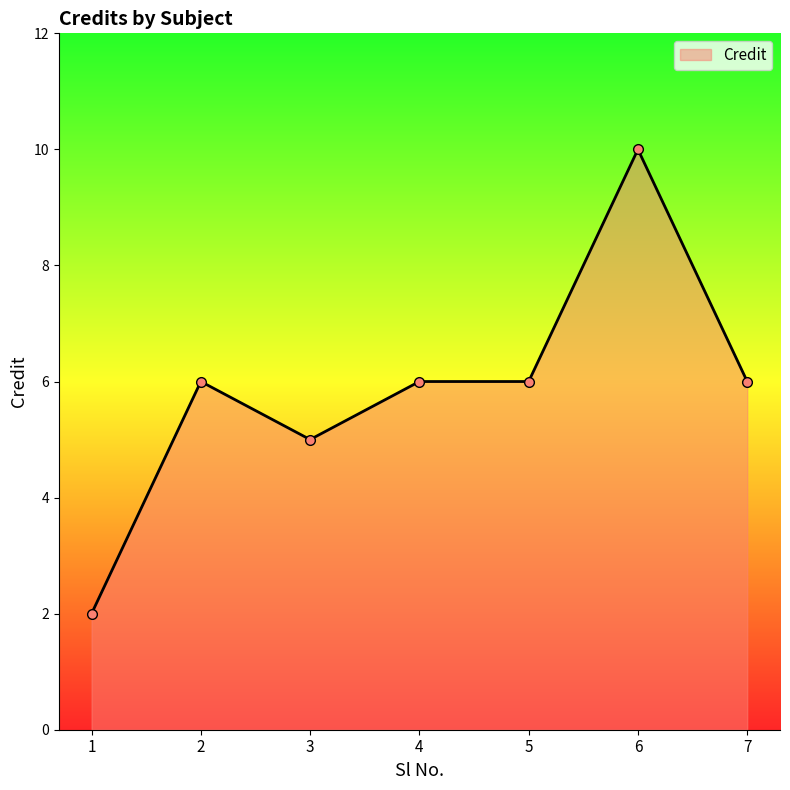

What is the sum of the values at 3 and 5?

11